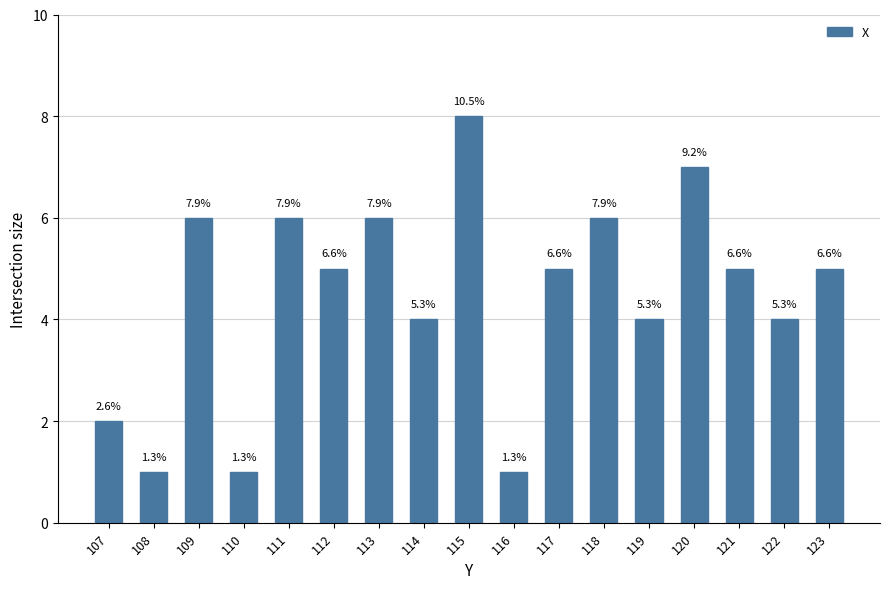

Approximately how many times larger is the value at 116 compared to 108?

1.0